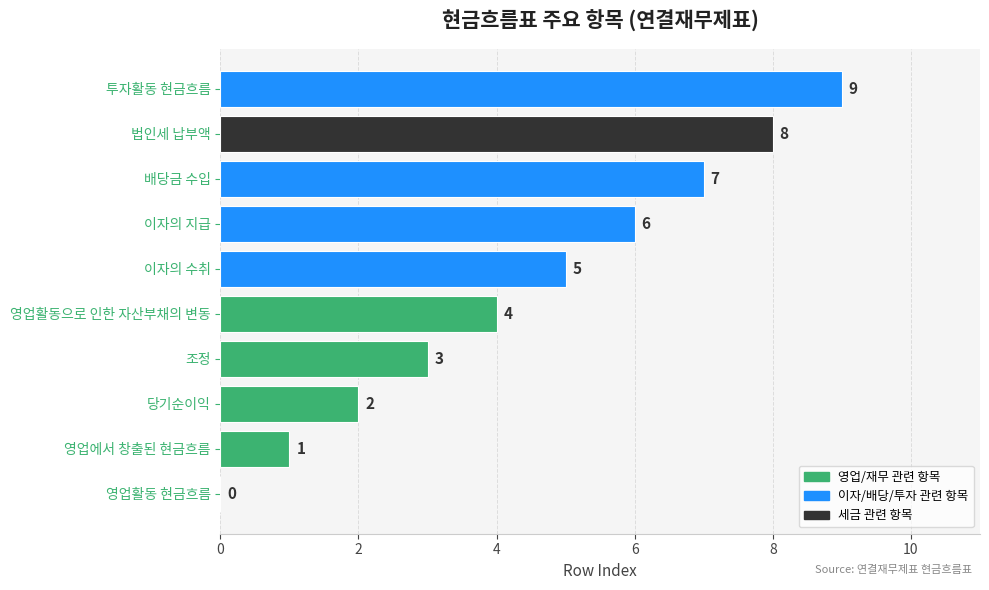

What is the sum of all values?

45